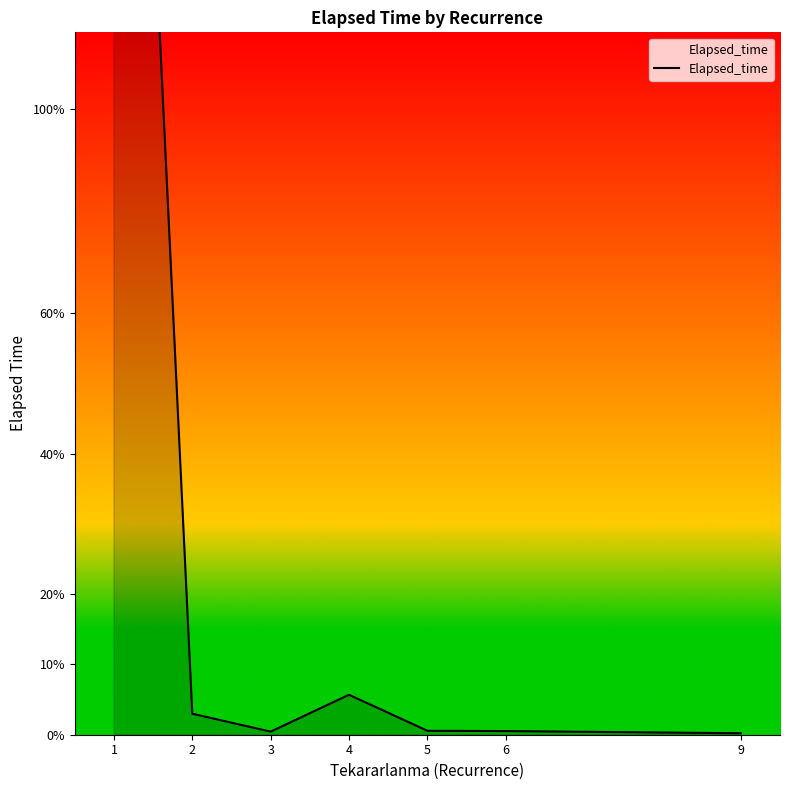

Which category has the highest value across all series?

1